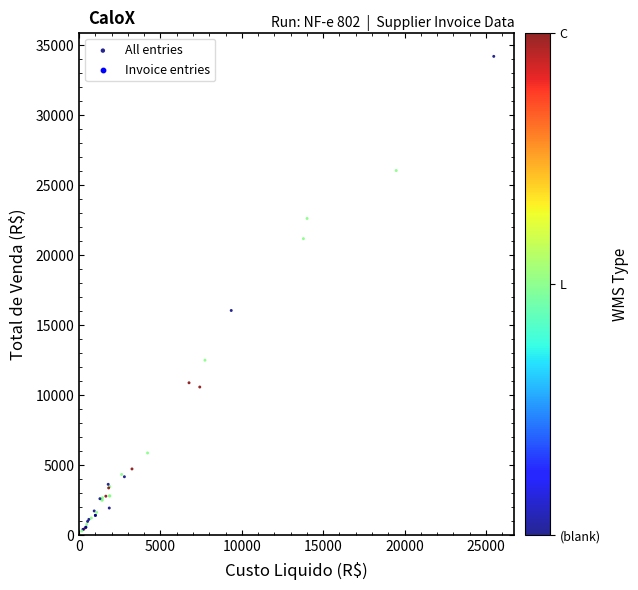

What Y value in the scatter plot is closest to 17219?

16021.4